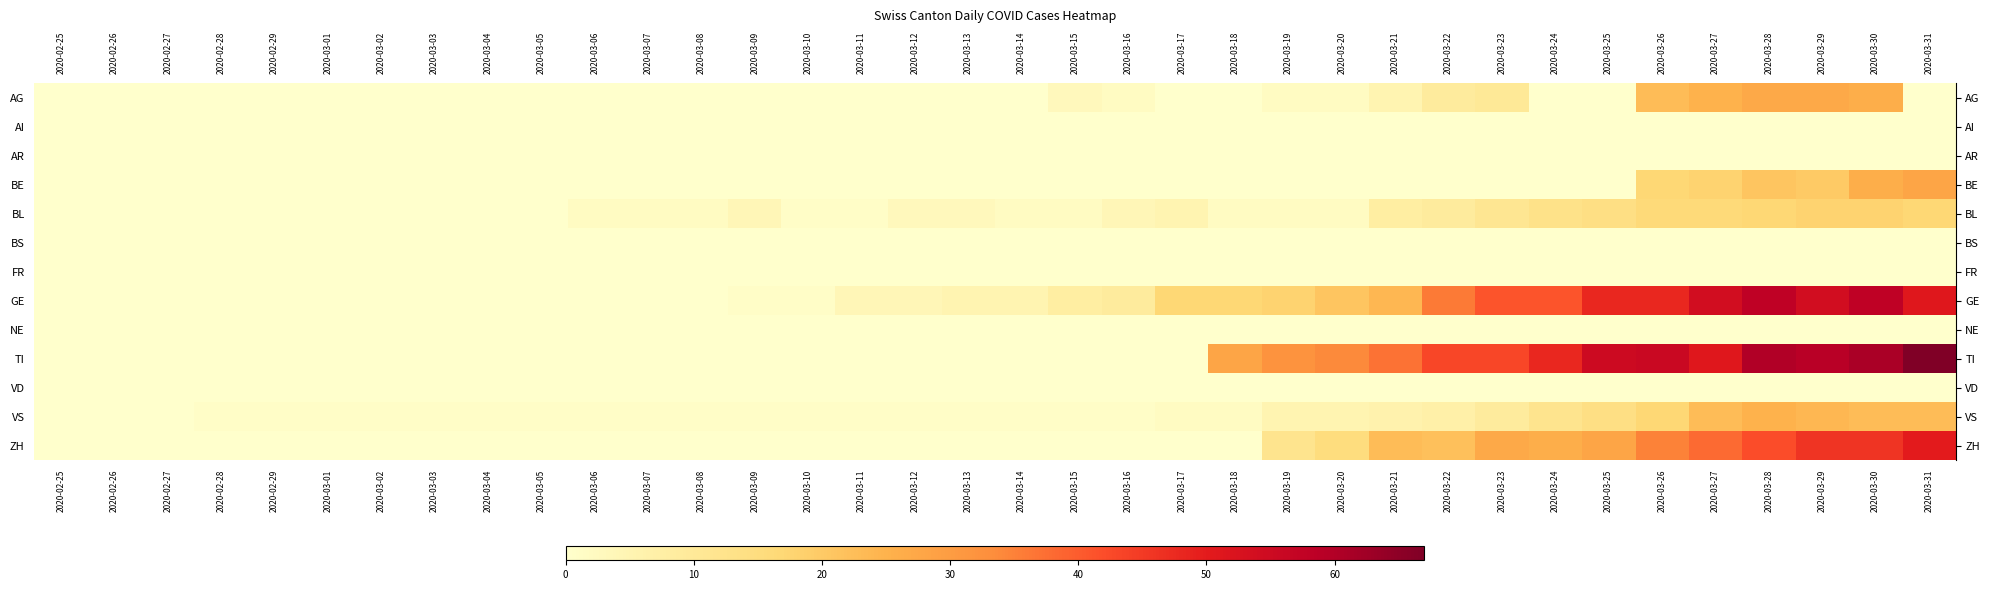

Reading right to left, list all the values displayed in this chart.

row_0: 2020-03-31=0	2020-03-30=26	2020-03-29=27	2020-03-28=27	2020-03-27=25	2020-03-26=23	2020-03-25=0	2020-03-24=0	2020-03-23=10	2020-03-22=9	2020-03-21=5	2020-03-20=2	2020-03-19=2	2020-03-18=0	2020-03-17=0	2020-03-16=2	2020-03-15=3	2020-03-14=0	2020-03-13=0	2020-03-12=0	2020-03-11=0	2020-03-10=0	2020-03-09=0	2020-03-08=0	2020-03-07=0	2020-03-06=0	2020-03-05=0	2020-03-04=0	2020-03-03=0	2020-03-02=0	2020-03-01=0	2020-02-29=0	2020-02-28=0	2020-02-27=0	2020-02-26=0	2020-02-25=0
row_1: 2020-03-31=0	2020-03-30=0	2020-03-29=0	2020-03-28=0	2020-03-27=0	2020-03-26=0	2020-03-25=0	2020-03-24=0	2020-03-23=0	2020-03-22=0	2020-03-21=0	2020-03-20=0	2020-03-19=0	2020-03-18=0	2020-03-17=0	2020-03-16=0	2020-03-15=0	2020-03-14=0	2020-03-13=0	2020-03-12=0	2020-03-11=0	2020-03-10=0	2020-03-09=0	2020-03-08=0	2020-03-07=0	2020-03-06=0	2020-03-05=0	2020-03-04=0	2020-03-03=0	2020-03-02=0	2020-03-01=0	2020-02-29=0	2020-02-28=0	2020-02-27=0	2020-02-26=0	2020-02-25=0
row_2: 2020-03-31=0	2020-03-30=0	2020-03-29=0	2020-03-28=0	2020-03-27=0	2020-03-26=0	2020-03-25=0	2020-03-24=0	2020-03-23=0	2020-03-22=0	2020-03-21=0	2020-03-20=0	2020-03-19=0	2020-03-18=0	2020-03-17=0	2020-03-16=0	2020-03-15=0	2020-03-14=0	2020-03-13=0	2020-03-12=0	2020-03-11=0	2020-03-10=0	2020-03-09=0	2020-03-08=0	2020-03-07=0	2020-03-06=0	2020-03-05=0	2020-03-04=0	2020-03-03=0	2020-03-02=0	2020-03-01=0	2020-02-29=0	2020-02-28=0	2020-02-27=0	2020-02-26=0	2020-02-25=0
row_3: 2020-03-31=28	2020-03-30=26	2020-03-29=20	2020-03-28=21	2020-03-27=18	2020-03-26=17	2020-03-25=0	2020-03-24=0	2020-03-23=0	2020-03-22=0	2020-03-21=0	2020-03-20=0	2020-03-19=0	2020-03-18=0	2020-03-17=0	2020-03-16=0	2020-03-15=0	2020-03-14=0	2020-03-13=0	2020-03-12=0	2020-03-11=0	2020-03-10=0	2020-03-09=0	2020-03-08=0	2020-03-07=0	2020-03-06=0	2020-03-05=0	2020-03-04=0	2020-03-03=0	2020-03-02=0	2020-03-01=0	2020-02-29=0	2020-02-28=0	2020-02-27=0	2020-02-26=0	2020-02-25=0
row_4: 2020-03-31=17	2020-03-30=18	2020-03-29=18	2020-03-28=17	2020-03-27=16	2020-03-26=16	2020-03-25=14	2020-03-24=13	2020-03-23=11	2020-03-22=9	2020-03-21=8	2020-03-20=2	2020-03-19=2	2020-03-18=2	2020-03-17=5	2020-03-16=4	2020-03-15=2	2020-03-14=2	2020-03-13=3	2020-03-12=3	2020-03-11=1	2020-03-10=1	2020-03-09=4	2020-03-08=2	2020-03-07=2	2020-03-06=2	2020-03-05=0	2020-03-04=0	2020-03-03=0	2020-03-02=0	2020-03-01=0	2020-02-29=0	2020-02-28=0	2020-02-27=0	2020-02-26=0	2020-02-25=0
row_5: 2020-03-31=0	2020-03-30=0	2020-03-29=0	2020-03-28=0	2020-03-27=0	2020-03-26=0	2020-03-25=0	2020-03-24=0	2020-03-23=0	2020-03-22=0	2020-03-21=0	2020-03-20=0	2020-03-19=0	2020-03-18=0	2020-03-17=0	2020-03-16=0	2020-03-15=0	2020-03-14=0	2020-03-13=0	2020-03-12=0	2020-03-11=0	2020-03-10=0	2020-03-09=0	2020-03-08=0	2020-03-07=0	2020-03-06=0	2020-03-05=0	2020-03-04=0	2020-03-03=0	2020-03-02=0	2020-03-01=0	2020-02-29=0	2020-02-28=0	2020-02-27=0	2020-02-26=0	2020-02-25=0
row_6: 2020-03-31=0	2020-03-30=0	2020-03-29=0	2020-03-28=0	2020-03-27=0	2020-03-26=0	2020-03-25=0	2020-03-24=0	2020-03-23=0	2020-03-22=0	2020-03-21=0	2020-03-20=0	2020-03-19=0	2020-03-18=0	2020-03-17=0	2020-03-16=0	2020-03-15=0	2020-03-14=0	2020-03-13=0	2020-03-12=0	2020-03-11=0	2020-03-10=0	2020-03-09=0	2020-03-08=0	2020-03-07=0	2020-03-06=0	2020-03-05=0	2020-03-04=0	2020-03-03=0	2020-03-02=0	2020-03-01=0	2020-02-29=0	2020-02-28=0	2020-02-27=0	2020-02-26=0	2020-02-25=0
row_7: 2020-03-31=51	2020-03-30=58	2020-03-29=54	2020-03-28=58	2020-03-27=54	2020-03-26=48	2020-03-25=48	2020-03-24=41	2020-03-23=41	2020-03-22=36	2020-03-21=24	2020-03-20=21	2020-03-19=18	2020-03-18=17	2020-03-17=17	2020-03-16=9	2020-03-15=8	2020-03-14=5	2020-03-13=5	2020-03-12=4	2020-03-11=4	2020-03-10=1	2020-03-09=1	2020-03-08=0	2020-03-07=0	2020-03-06=0	2020-03-05=0	2020-03-04=0	2020-03-03=0	2020-03-02=0	2020-03-01=0	2020-02-29=0	2020-02-28=0	2020-02-27=0	2020-02-26=0	2020-02-25=0
row_8: 2020-03-31=0	2020-03-30=0	2020-03-29=0	2020-03-28=0	2020-03-27=0	2020-03-26=0	2020-03-25=0	2020-03-24=0	2020-03-23=0	2020-03-22=0	2020-03-21=0	2020-03-20=0	2020-03-19=0	2020-03-18=0	2020-03-17=0	2020-03-16=0	2020-03-15=0	2020-03-14=0	2020-03-13=0	2020-03-12=0	2020-03-11=0	2020-03-10=0	2020-03-09=0	2020-03-08=0	2020-03-07=0	2020-03-06=0	2020-03-05=0	2020-03-04=0	2020-03-03=0	2020-03-02=0	2020-03-01=0	2020-02-29=0	2020-02-28=0	2020-02-27=0	2020-02-26=0	2020-02-25=0
row_9: 2020-03-31=67	2020-03-30=61	2020-03-29=59	2020-03-28=60	2020-03-27=51	2020-03-26=56	2020-03-25=55	2020-03-24=48	2020-03-23=43	2020-03-22=43	2020-03-21=37	2020-03-20=34	2020-03-19=32	2020-03-18=28	2020-03-17=0	2020-03-16=0	2020-03-15=0	2020-03-14=0	2020-03-13=0	2020-03-12=0	2020-03-11=0	2020-03-10=0	2020-03-09=0	2020-03-08=0	2020-03-07=0	2020-03-06=0	2020-03-05=0	2020-03-04=0	2020-03-03=0	2020-03-02=0	2020-03-01=0	2020-02-29=0	2020-02-28=0	2020-02-27=0	2020-02-26=0	2020-02-25=0
row_10: 2020-03-31=0	2020-03-30=0	2020-03-29=0	2020-03-28=0	2020-03-27=0	2020-03-26=0	2020-03-25=0	2020-03-24=0	2020-03-23=0	2020-03-22=0	2020-03-21=0	2020-03-20=0	2020-03-19=0	2020-03-18=0	2020-03-17=0	2020-03-16=0	2020-03-15=0	2020-03-14=0	2020-03-13=0	2020-03-12=0	2020-03-11=0	2020-03-10=0	2020-03-09=0	2020-03-08=0	2020-03-07=0	2020-03-06=0	2020-03-05=0	2020-03-04=0	2020-03-03=0	2020-03-02=0	2020-03-01=0	2020-02-29=0	2020-02-28=0	2020-02-27=0	2020-02-26=0	2020-02-25=0
row_11: 2020-03-31=23	2020-03-30=23	2020-03-29=24	2020-03-28=25	2020-03-27=23	2020-03-26=17	2020-03-25=14	2020-03-24=12	2020-03-23=9	2020-03-22=7	2020-03-21=6	2020-03-20=5	2020-03-19=5	2020-03-18=2	2020-03-17=2	2020-03-16=1	2020-03-15=1	2020-03-14=1	2020-03-13=1	2020-03-12=1	2020-03-11=1	2020-03-10=1	2020-03-09=1	2020-03-08=1	2020-03-07=1	2020-03-06=1	2020-03-05=1	2020-03-04=1	2020-03-03=1	2020-03-02=1	2020-03-01=1	2020-02-29=1	2020-02-28=1	2020-02-27=0	2020-02-26=0	2020-02-25=0
row_12: 2020-03-31=50	2020-03-30=46	2020-03-29=46	2020-03-28=42	2020-03-27=38	2020-03-26=35	2020-03-25=28	2020-03-24=26	2020-03-23=27	2020-03-22=22	2020-03-21=23	2020-03-20=15	2020-03-19=12	2020-03-18=0	2020-03-17=0	2020-03-16=0	2020-03-15=0	2020-03-14=0	2020-03-13=0	2020-03-12=0	2020-03-11=0	2020-03-10=0	2020-03-09=0	2020-03-08=0	2020-03-07=0	2020-03-06=0	2020-03-05=0	2020-03-04=0	2020-03-03=0	2020-03-02=0	2020-03-01=0	2020-02-29=0	2020-02-28=0	2020-02-27=0	2020-02-26=0	2020-02-25=0